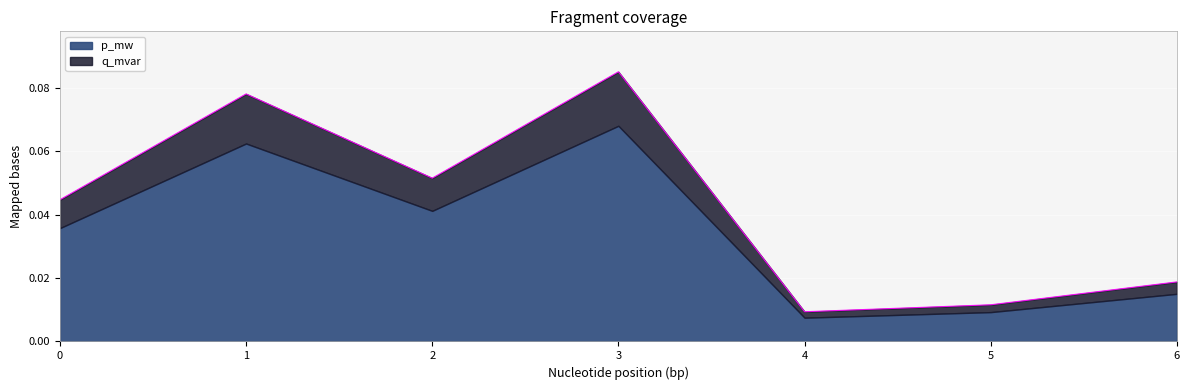

The chart shows a value of 0.0 at 5. True or false?

False